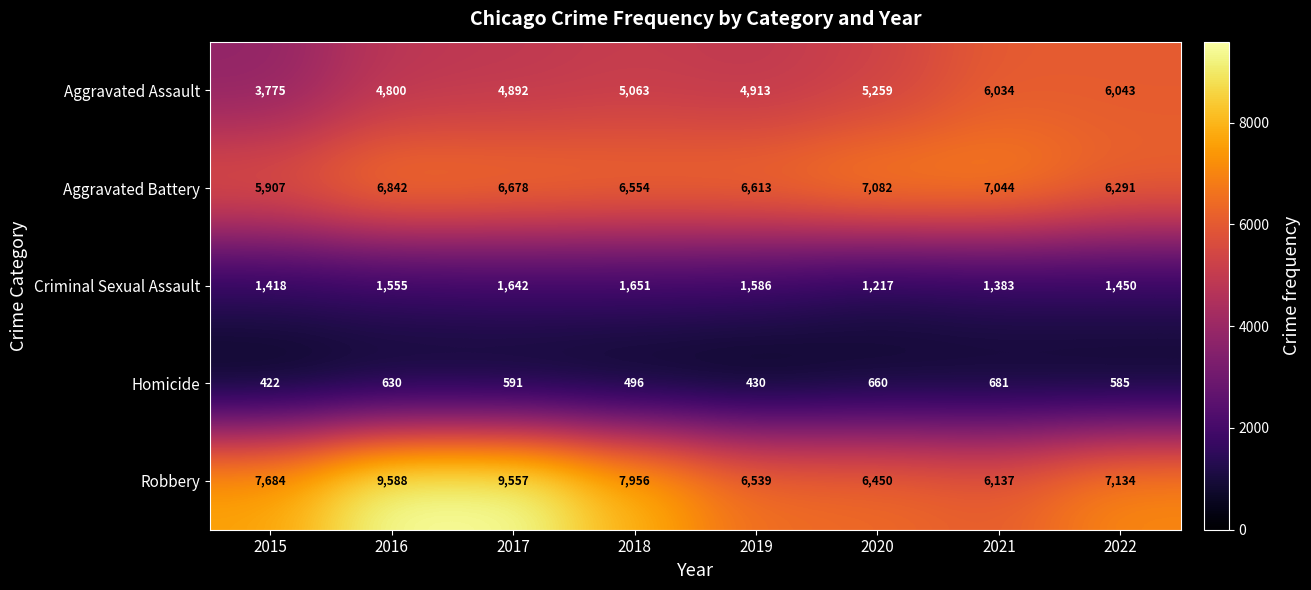

What is the maximum value shown in the chart?

9588